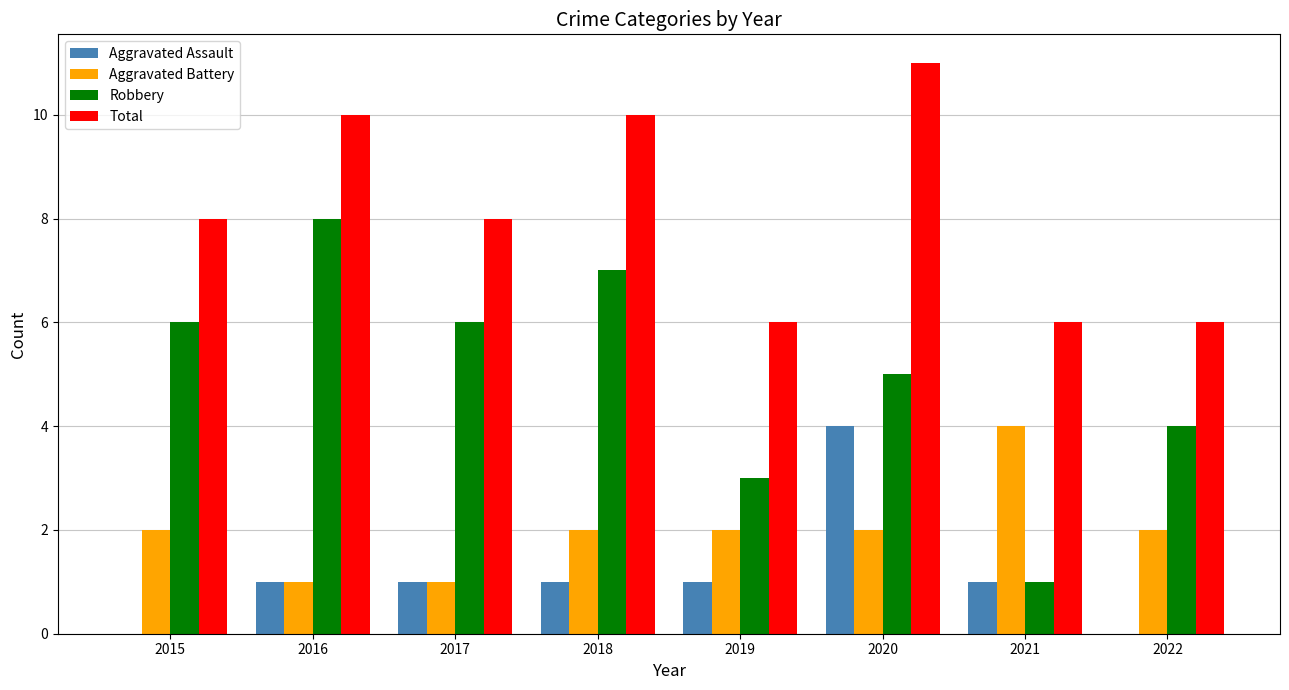

What value does the Total series have at 2016?

10